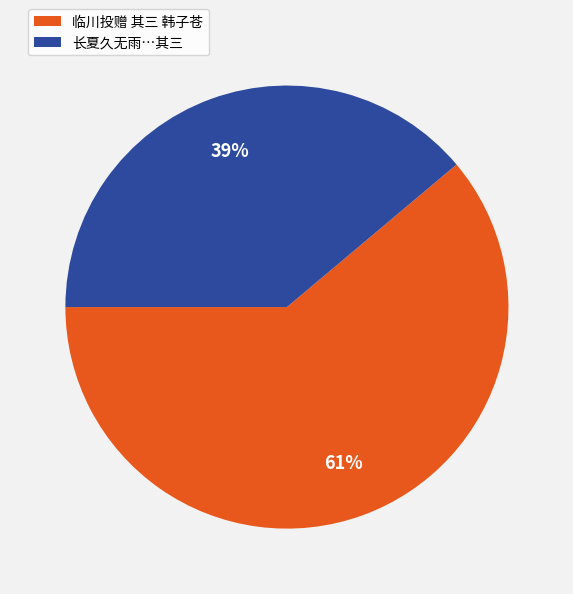

To the nearest percent, what is the difference between the largest and smallest slice percentages?

22%